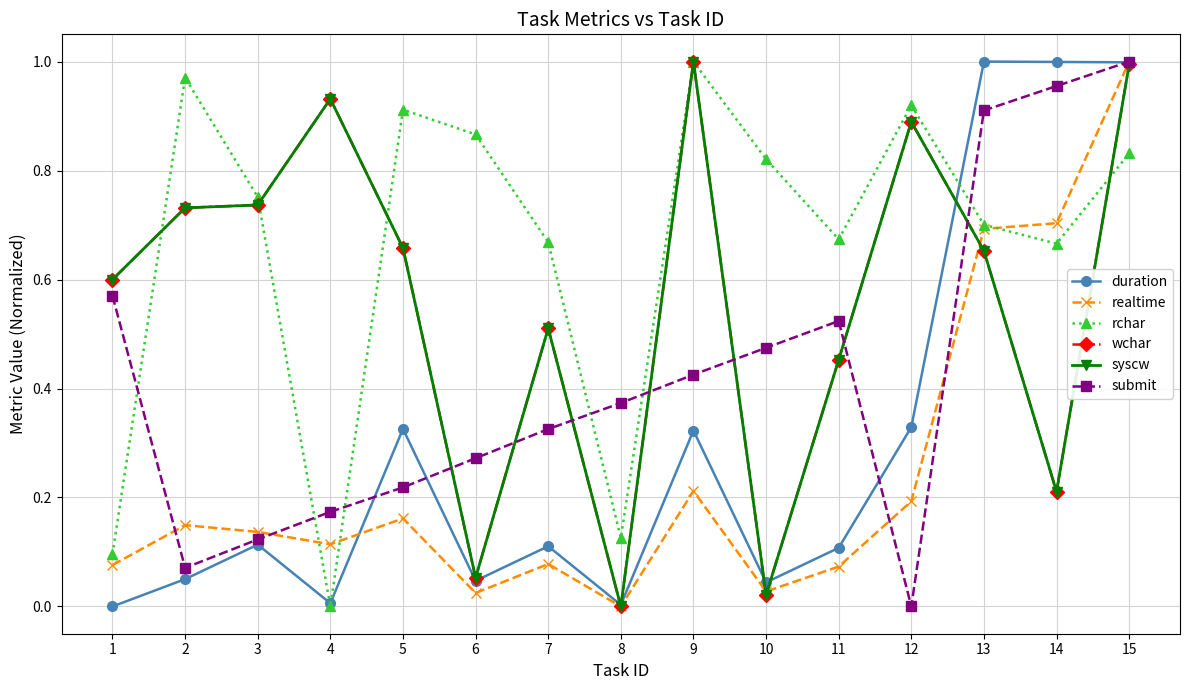

Which series has the largest total across all categories?

rchar